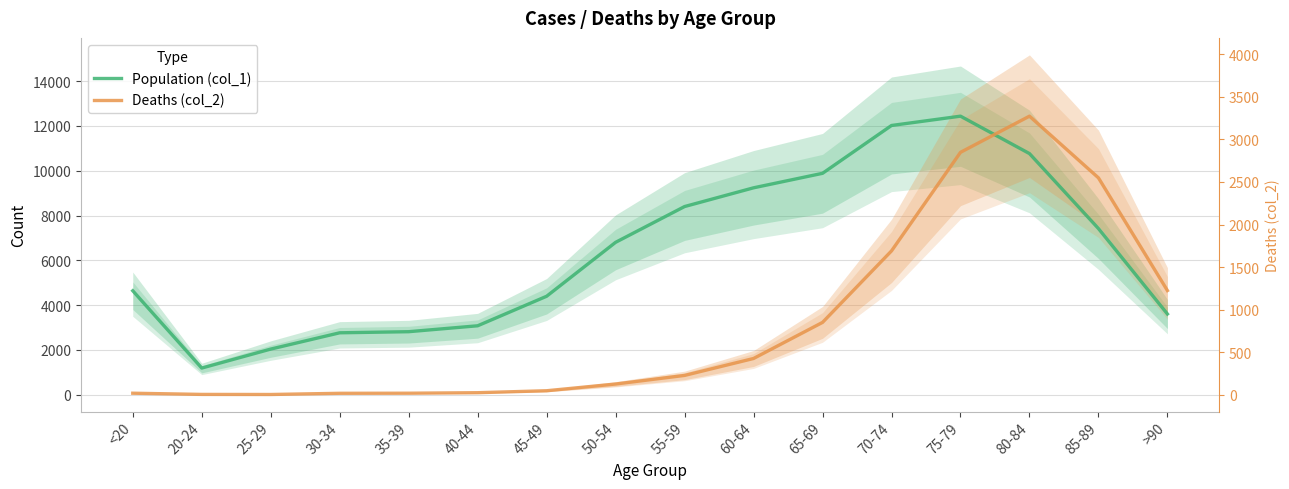

Is it true that Deaths (col_2) equals 1484.8 at 55-59?

False